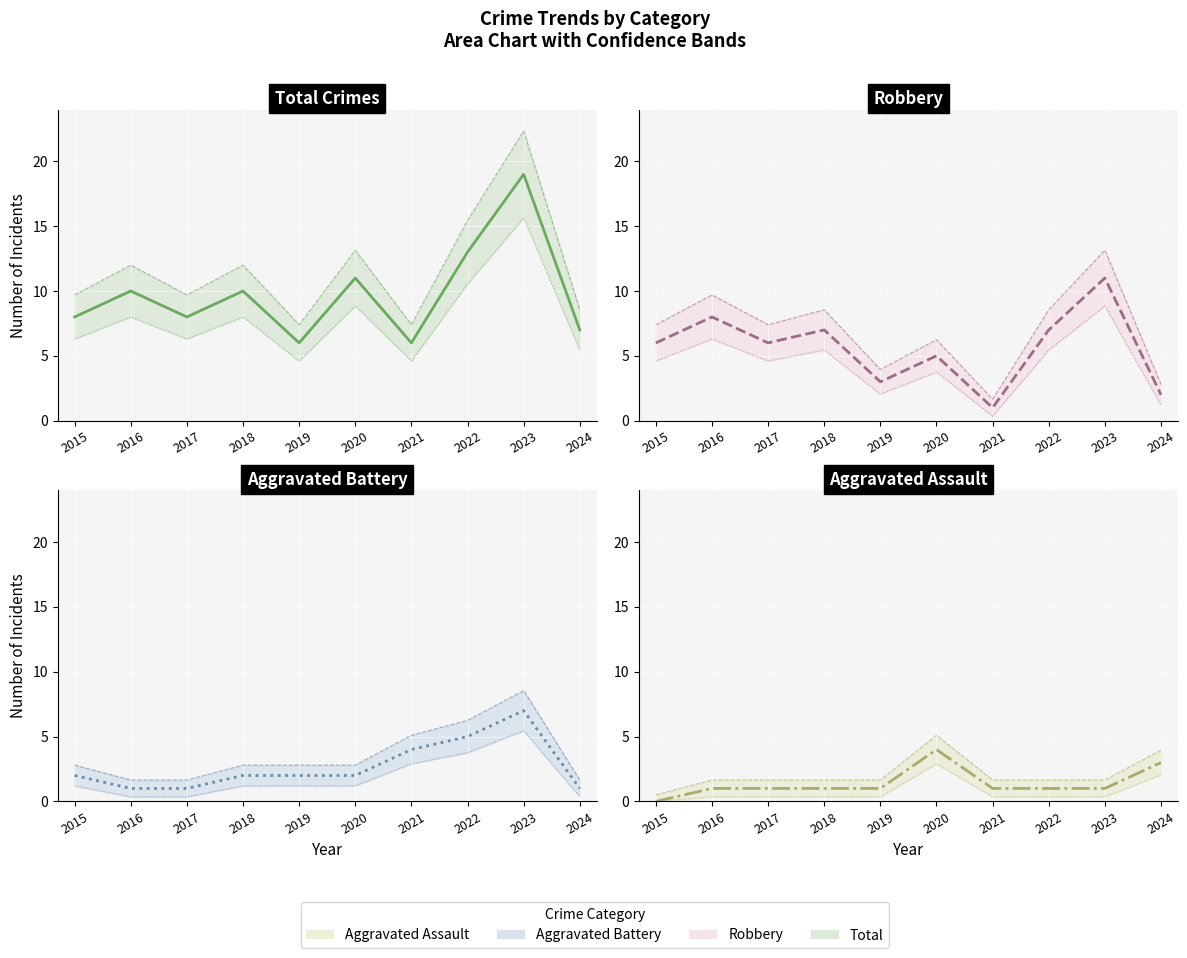

Which series has the largest total across all categories?

Total